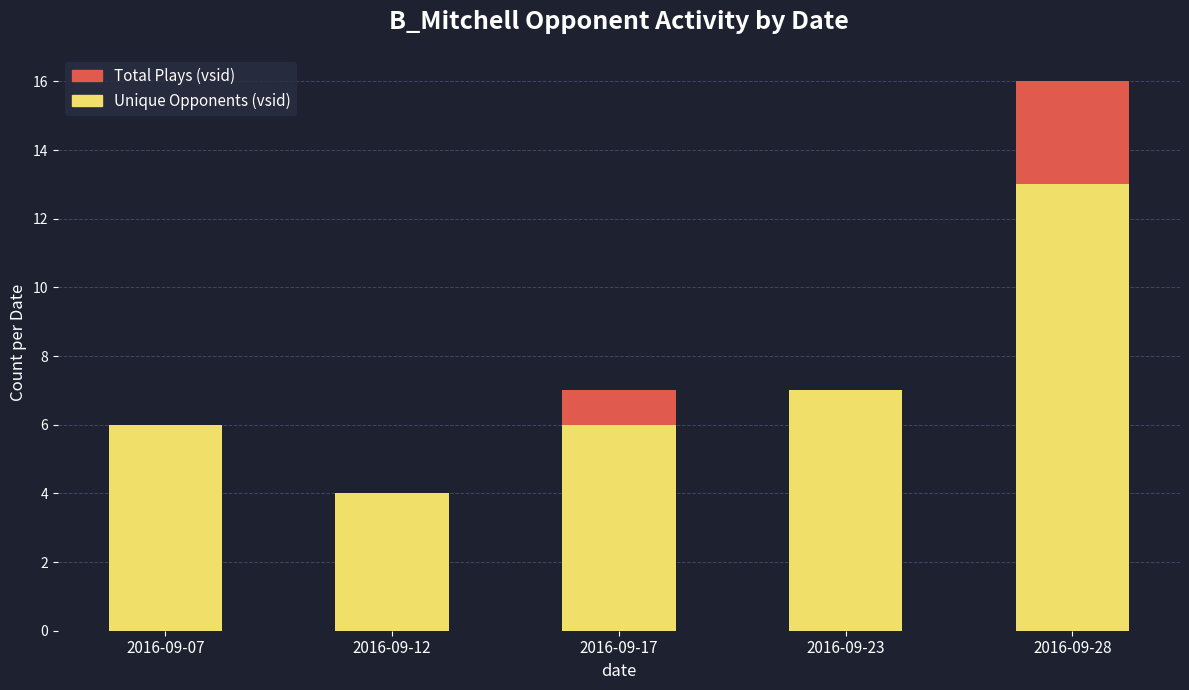

At which label is Unique Opponents (vsid) closest to 8?

2016-09-23